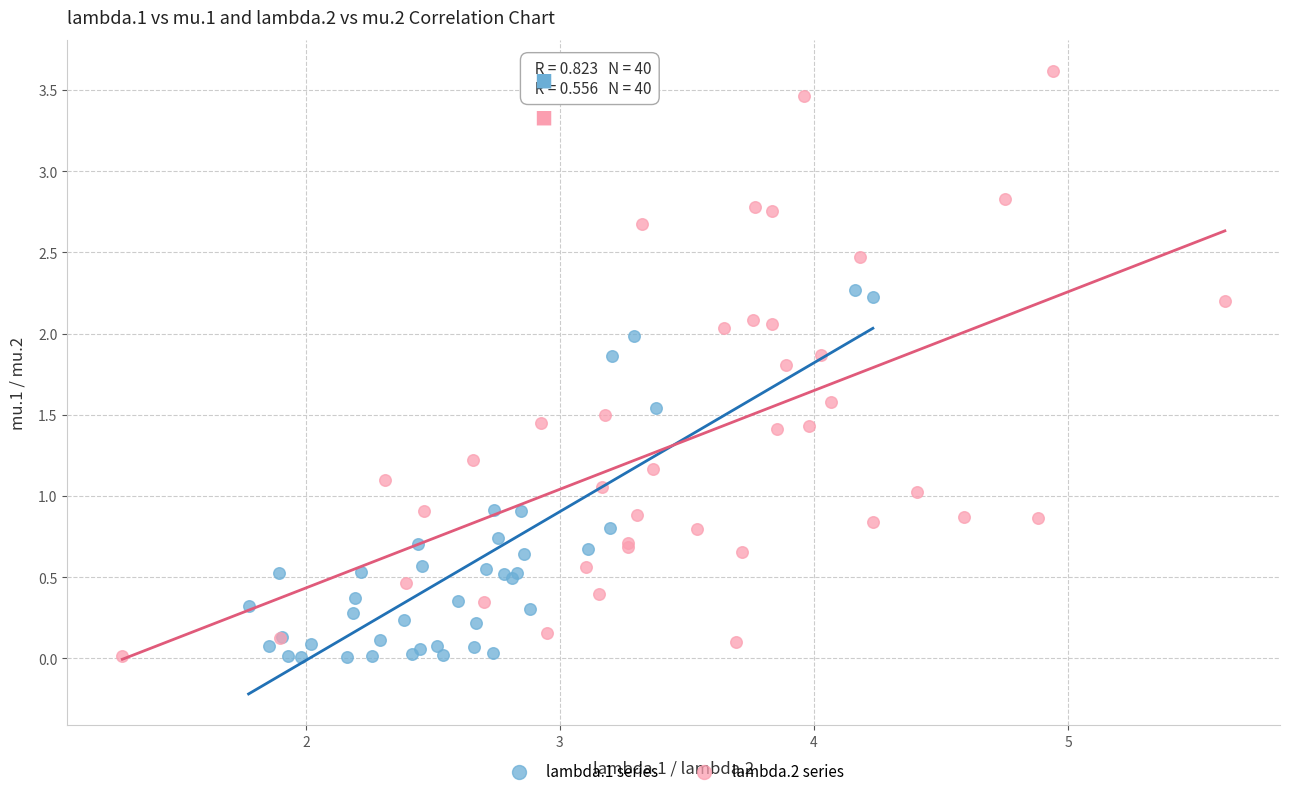

What are all the series names shown in the legend?

lambda.1 series, lambda.2 series